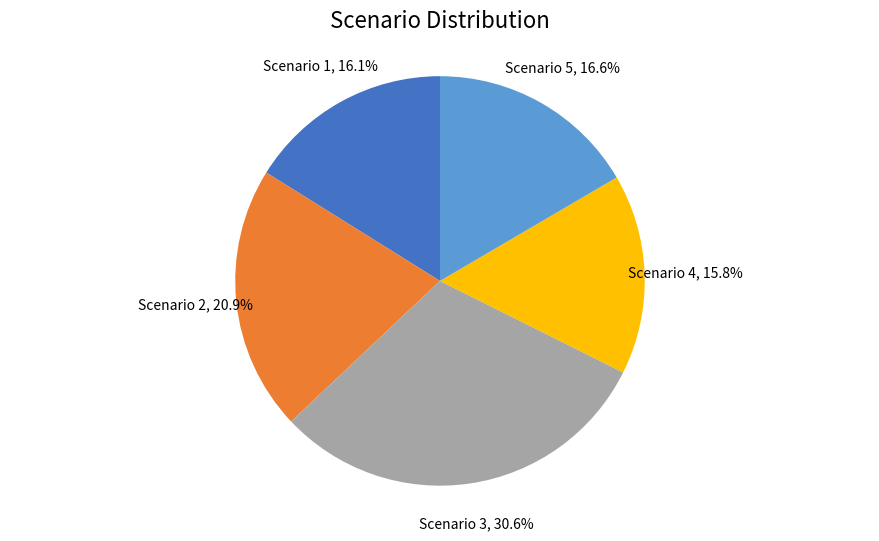

What is the largest slice in the pie chart?

Scenario 3